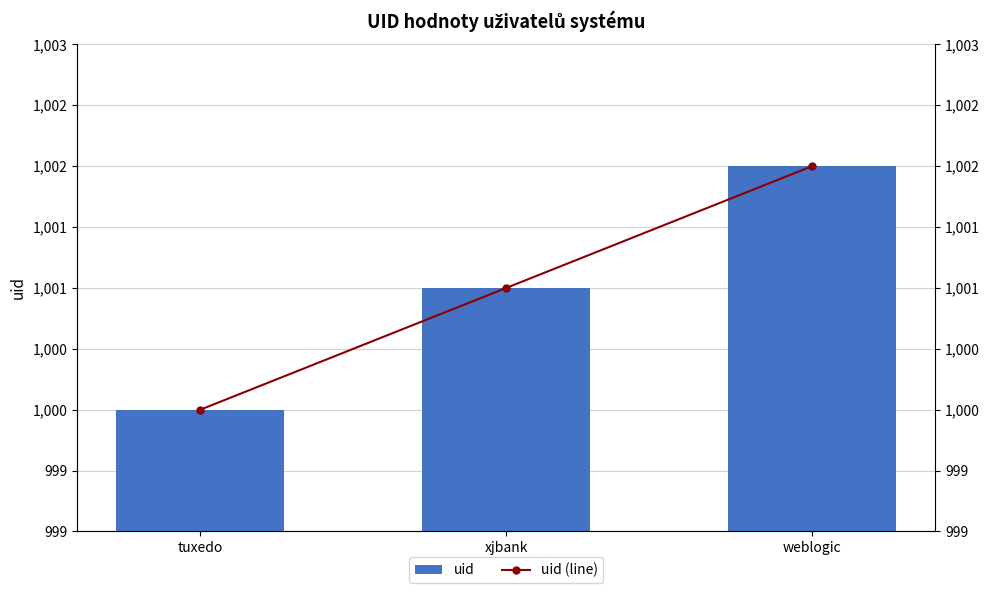

What is the difference between the maximum and minimum values in the uid series?

2